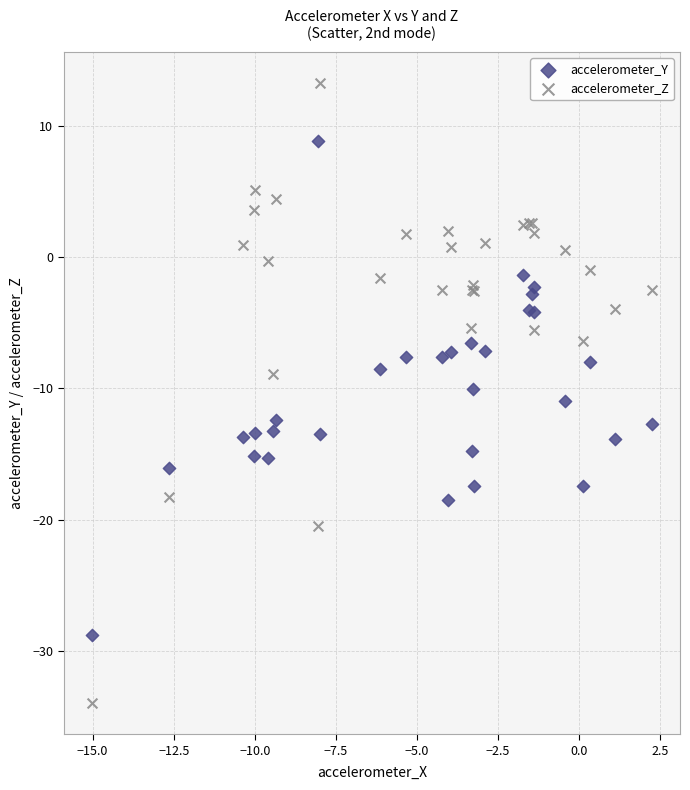

Which series has the widest spread of Y values?

accelerometer_Z